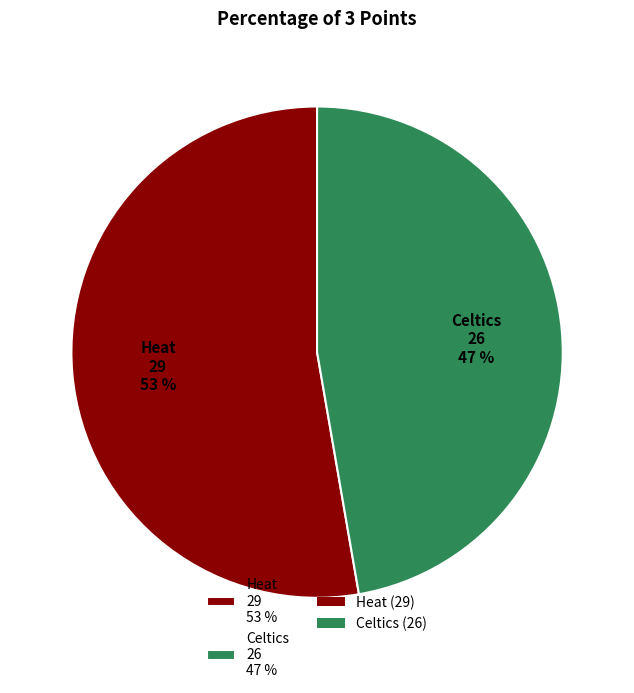

The Heat slice represents 53% of the pie. True or false?

True